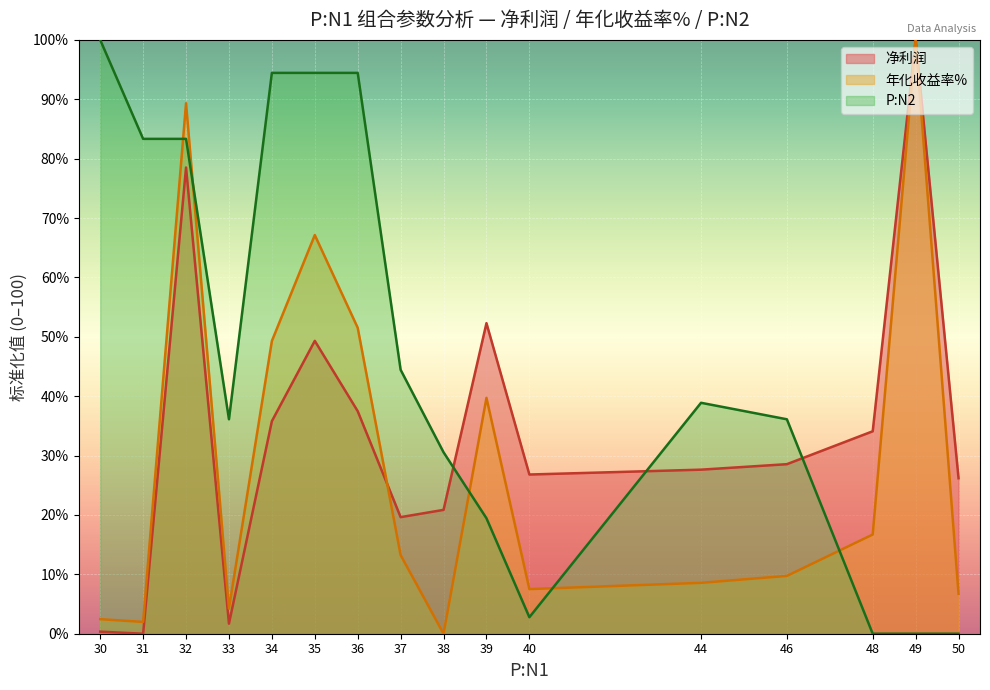

At 50, list the series in order from smallest to largest.

P:N2, 年化收益率%, 净利润